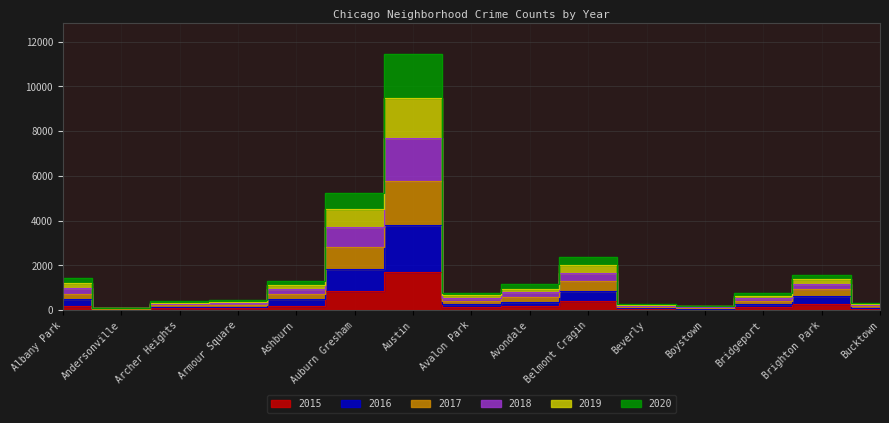

What is the difference between the 2016 values at Brighton Park and Andersonville?

584